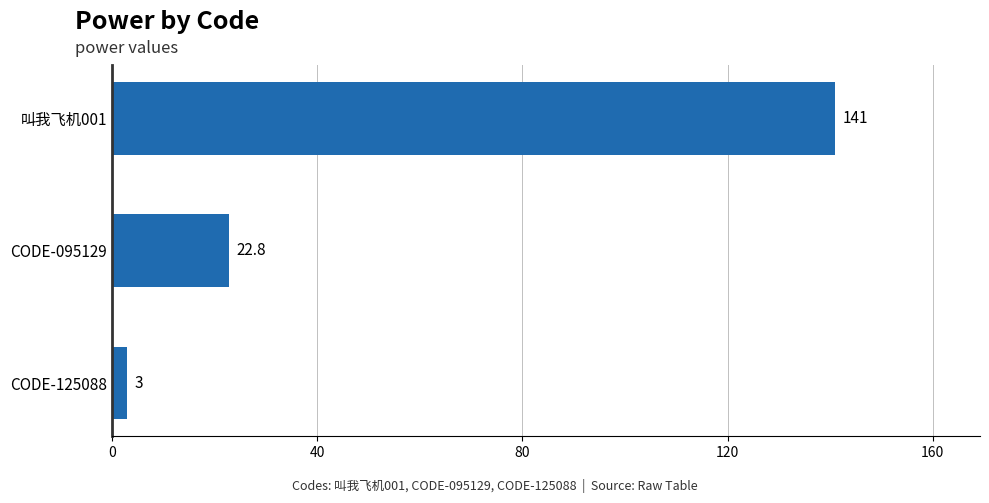

How many bars are there in total?

3